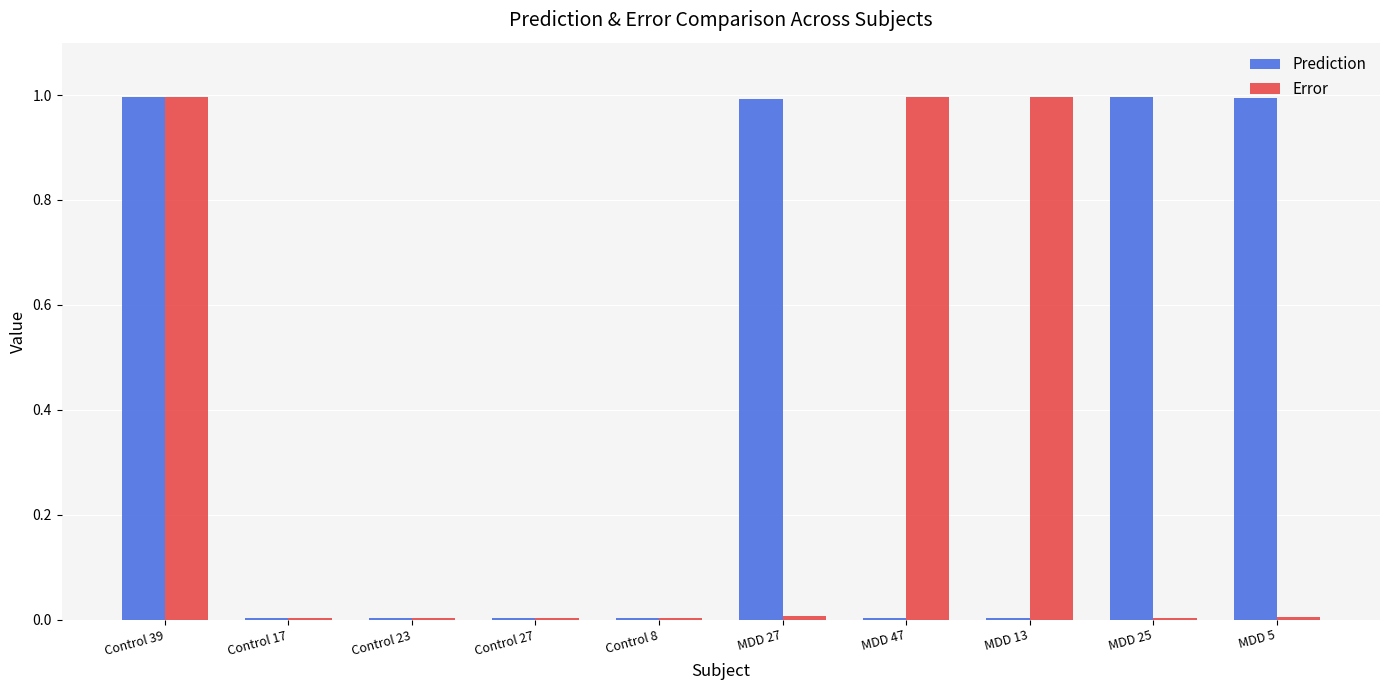

The value of Prediction at MDD 25 is 1.5. True or false?

False